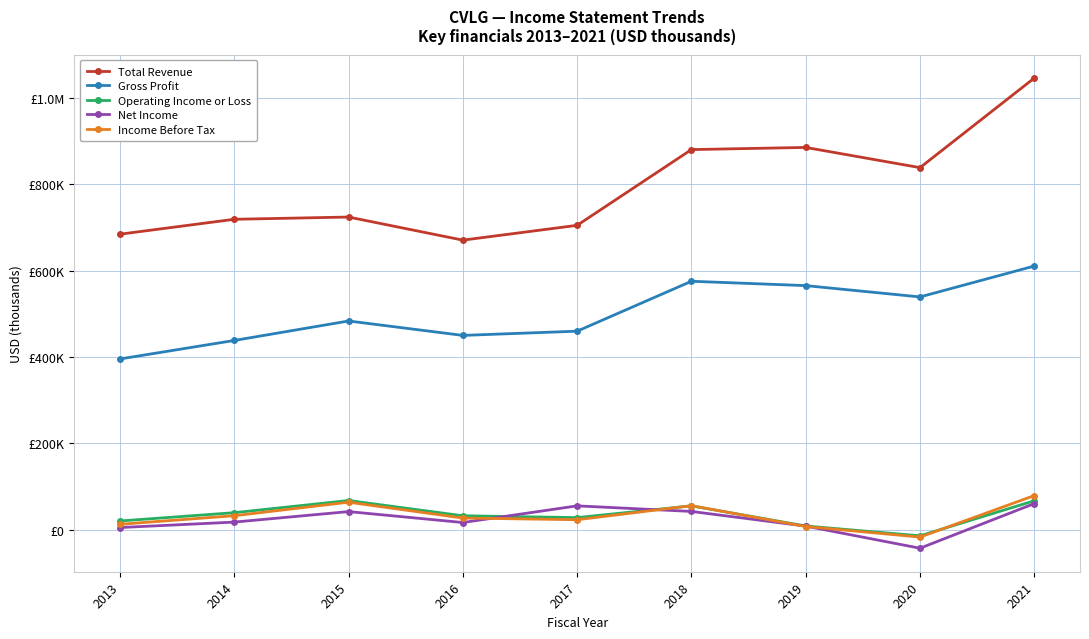

At 2018, list the series in order from largest to smallest.

Total Revenue, Gross Profit, Income Before Tax, Operating Income or Loss, Net Income